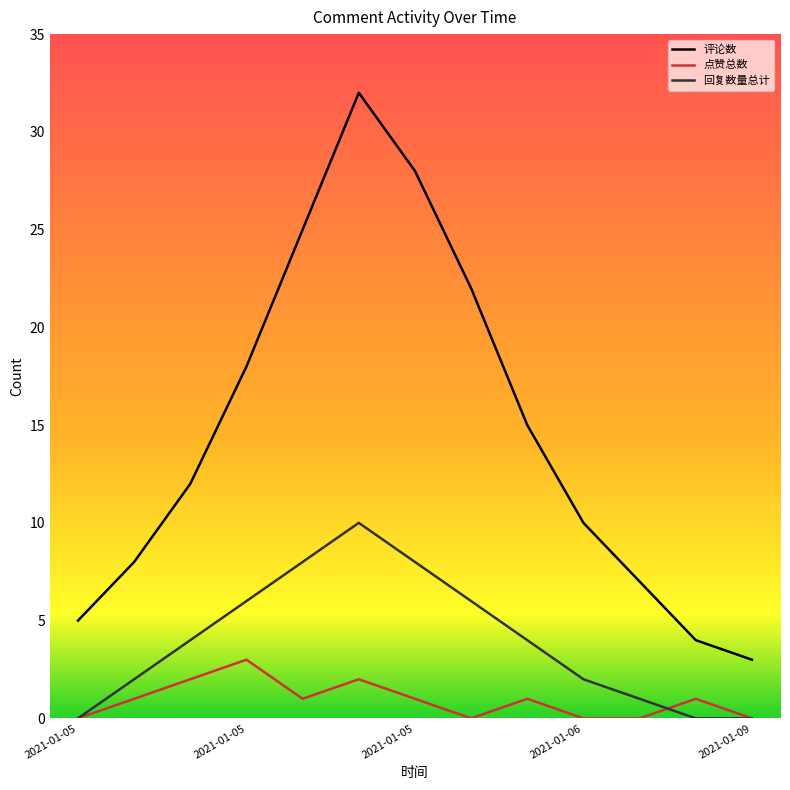

True or false: 回复数量总计 and 点赞总数 intersect in this chart.

True